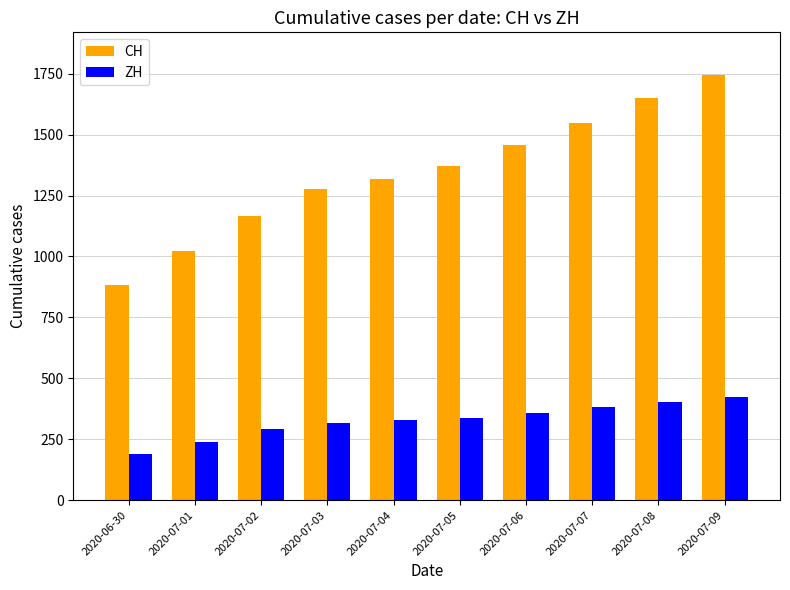

List the series in order of their overall mean, lowest first.

ZH, CH